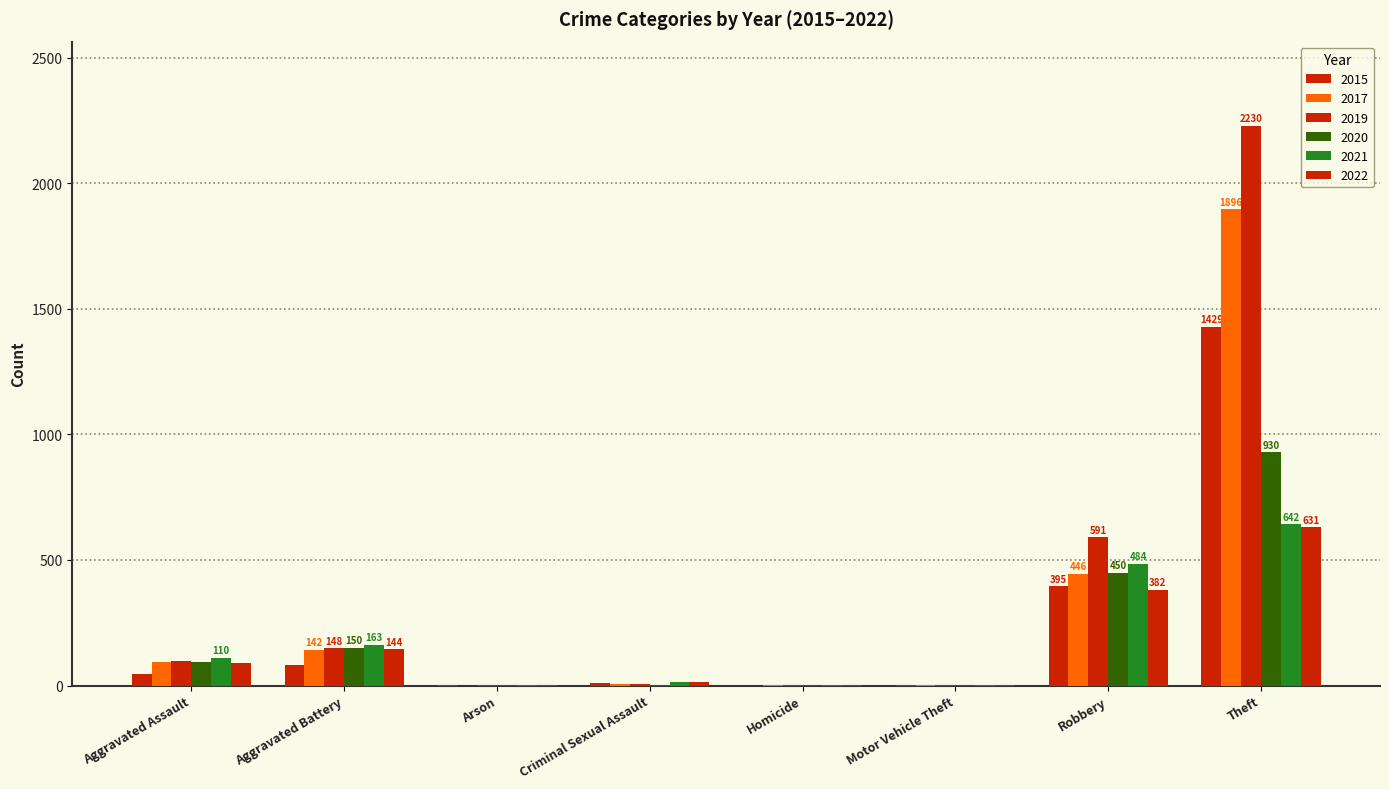

Are the bars horizontal?

No